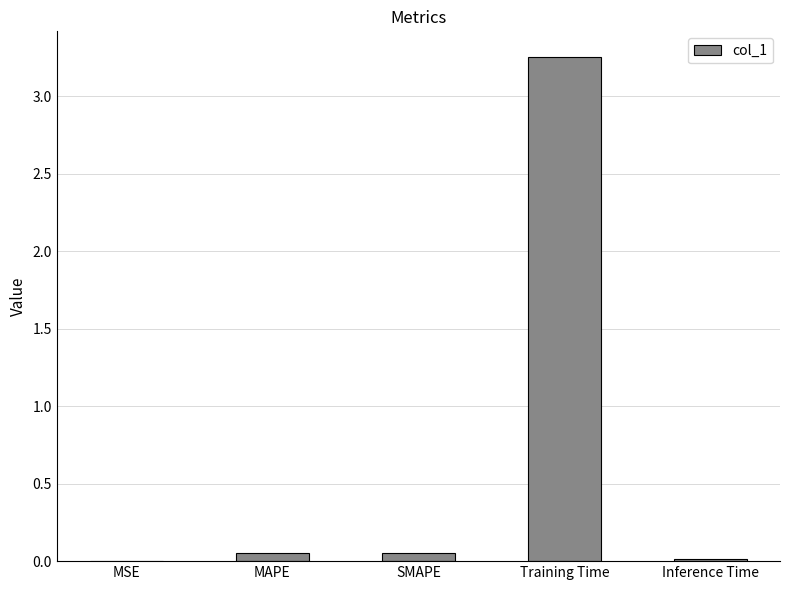

Which label corresponds to the largest value in the chart?

Training Time